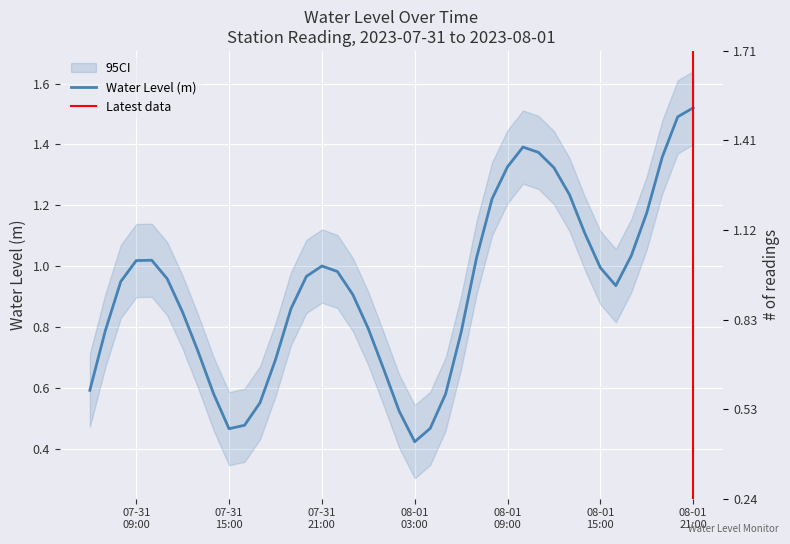

What is the minimum value shown in the chart?

0.4